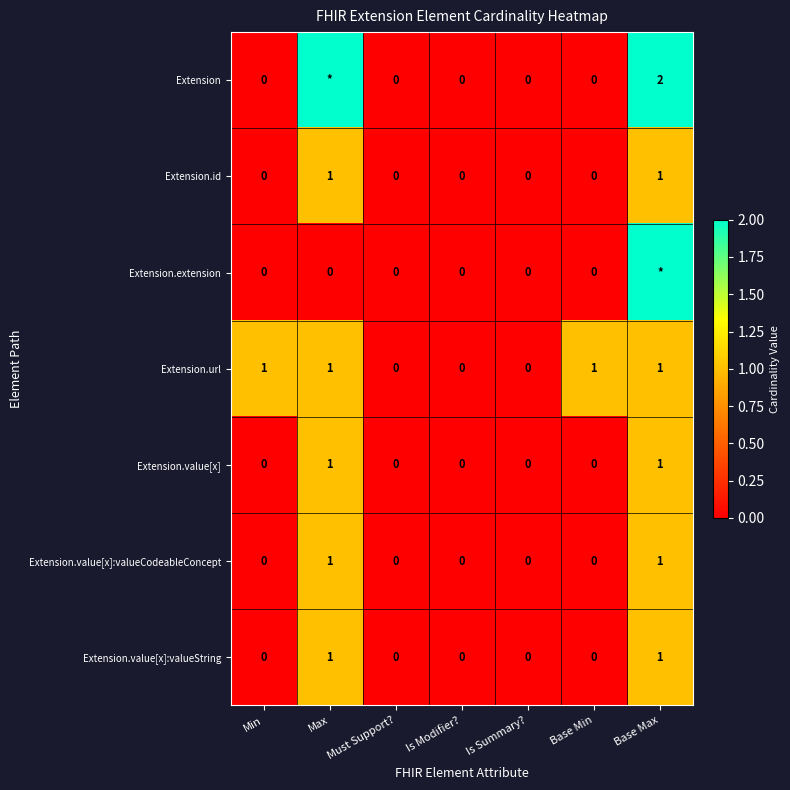

How many values in Extension.value[x]:valueCodeableConcept are above zero?

2